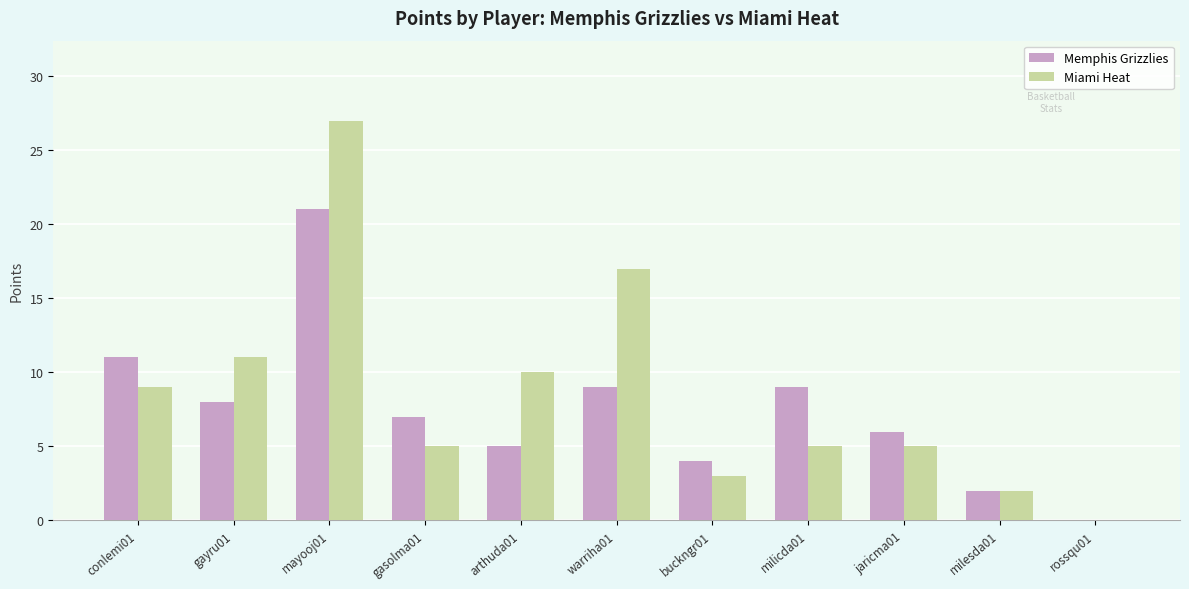

The value of Miami Heat at milicda01 is 7. True or false?

False